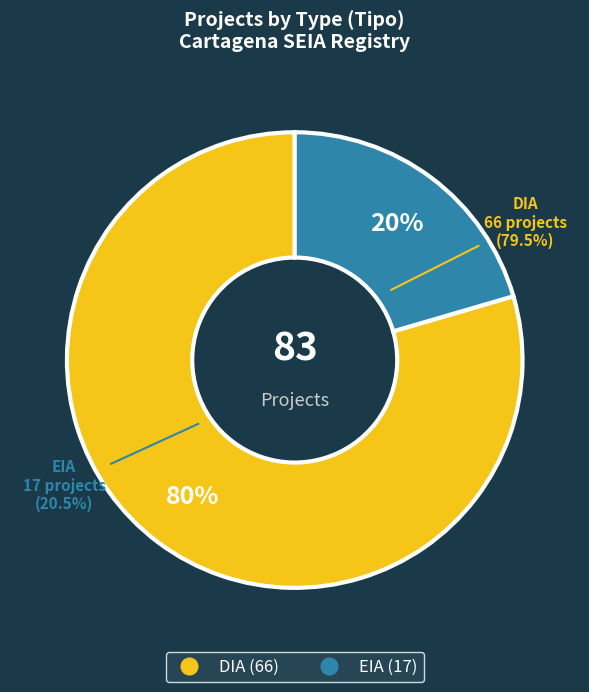

What percentage is the EIA slice, to the nearest percent?

20%